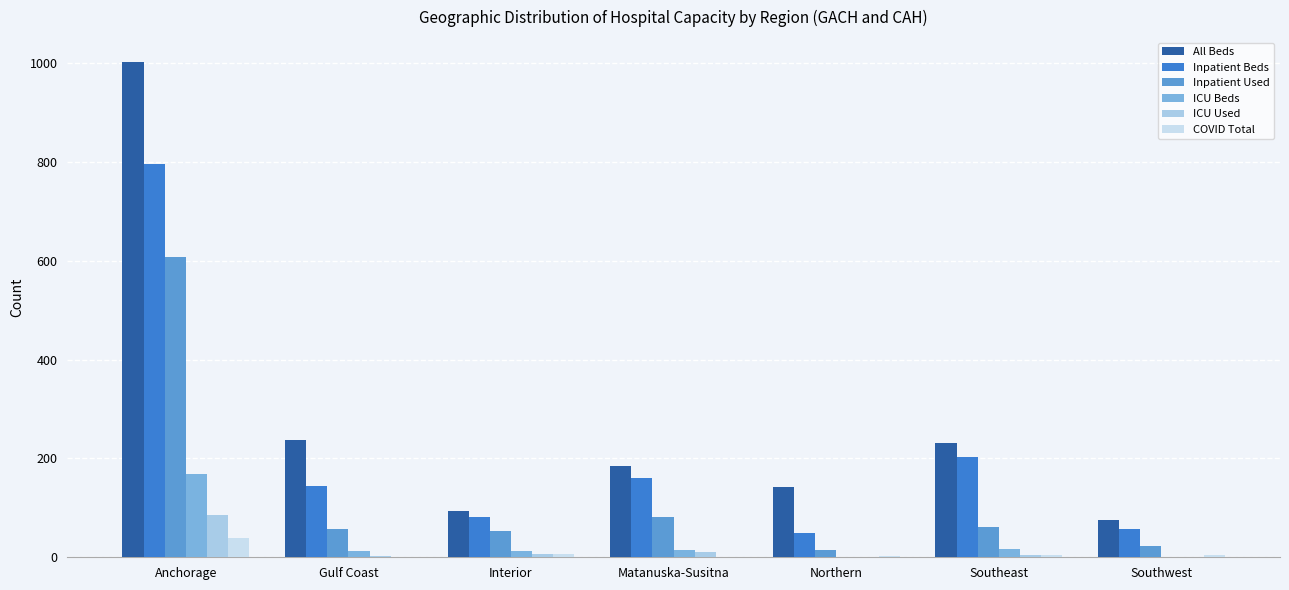

Rank the series by their maximum value, from highest to lowest.

All Beds, Inpatient Beds, Inpatient Used, ICU Beds, ICU Used, COVID Total